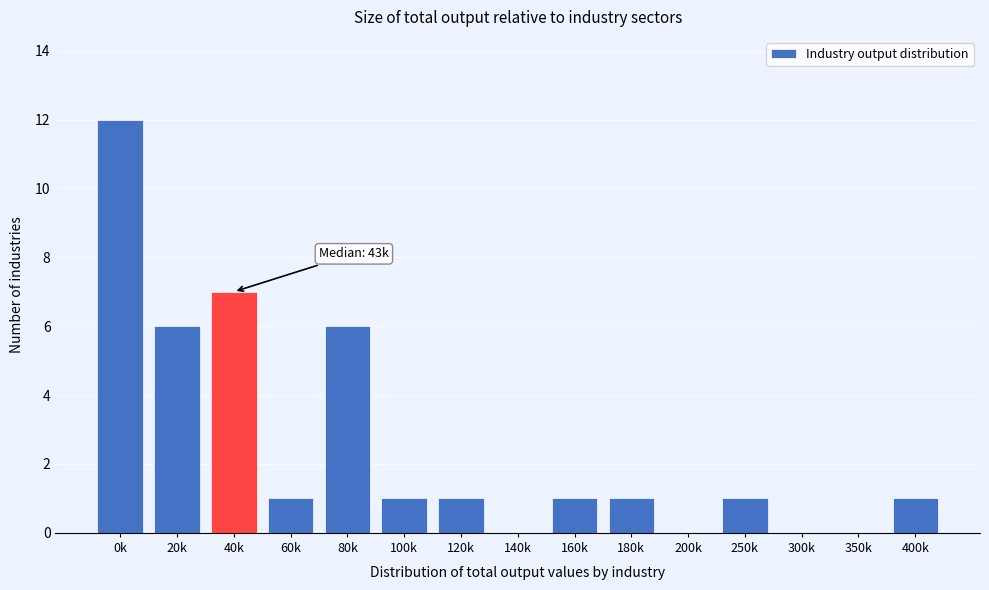

Reading right to left, extract all data points from this chart.

400k=1	350k=0	300k=0	250k=1	200k=0	180k=1	160k=1	140k=0	120k=1	100k=1	80k=6	60k=1	40k=7	20k=6	0k=12